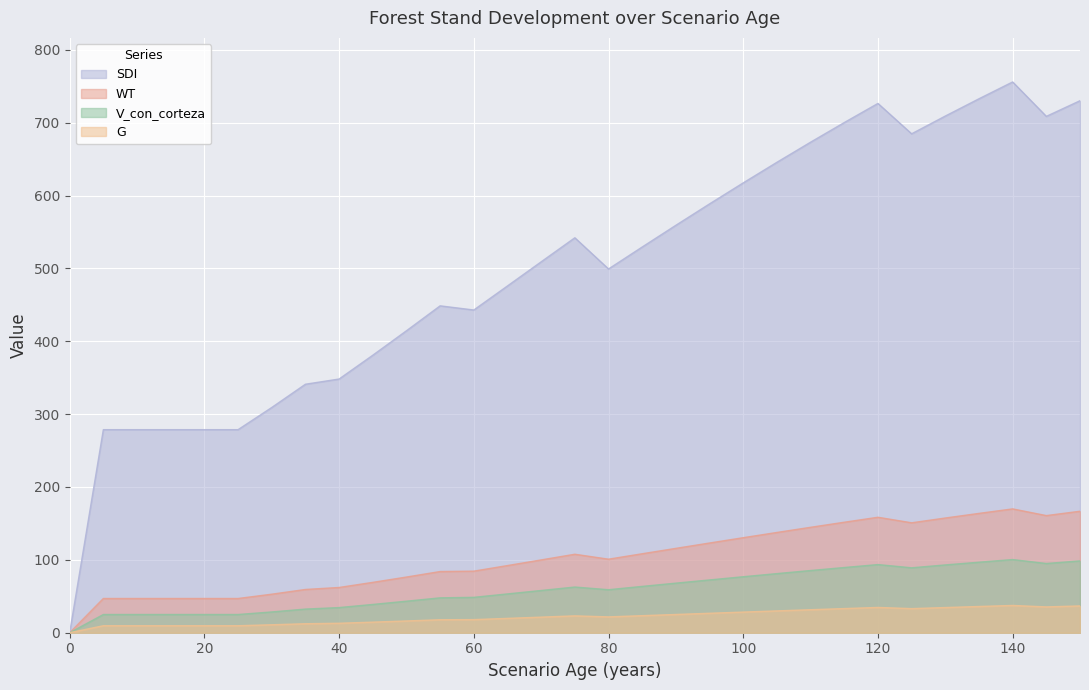

What is the spread (max minus min) of values at 20?

269.1